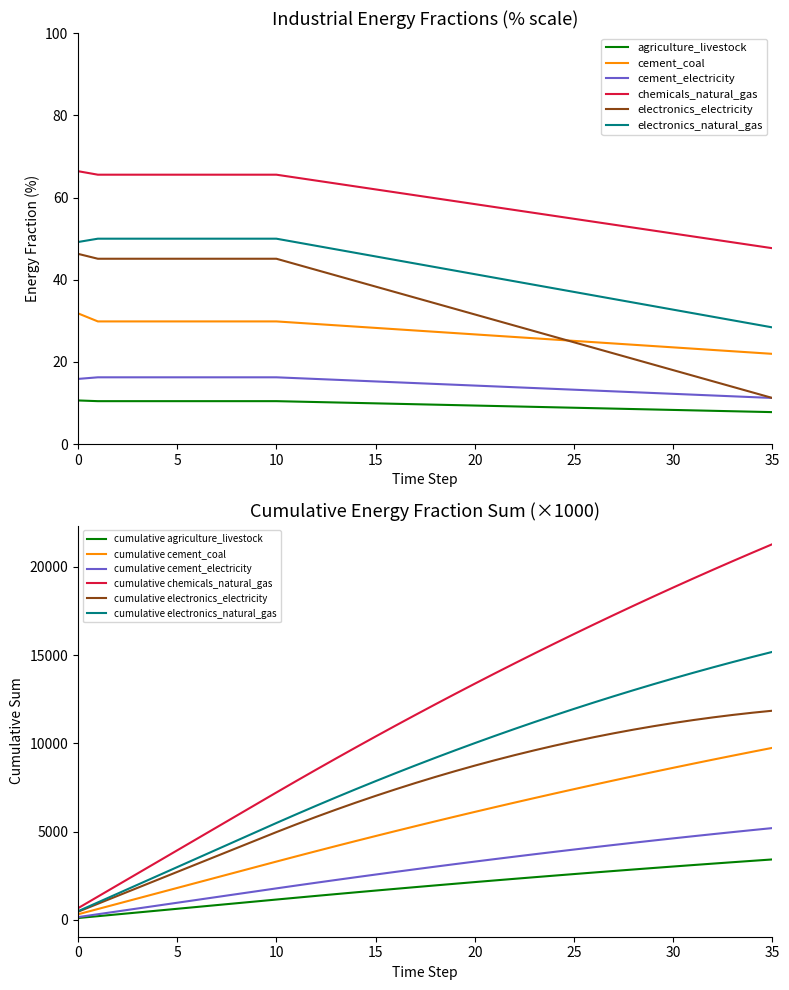

What is the value of the chemicals_natural_gas point at the 26th from the left?

54.8